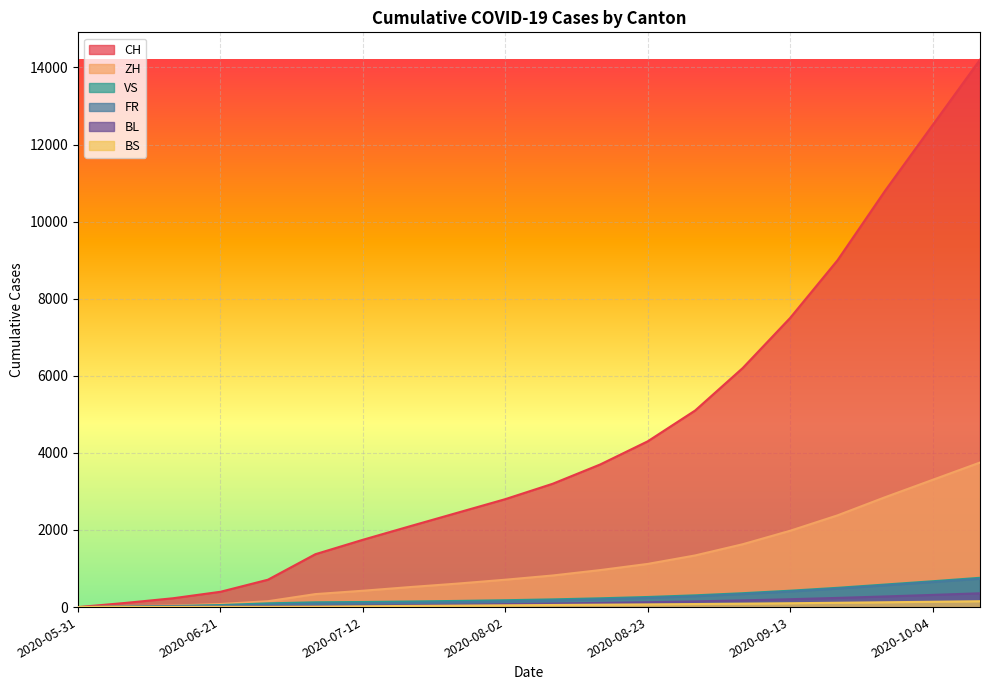

What position from the right is 2020-07-05?

15